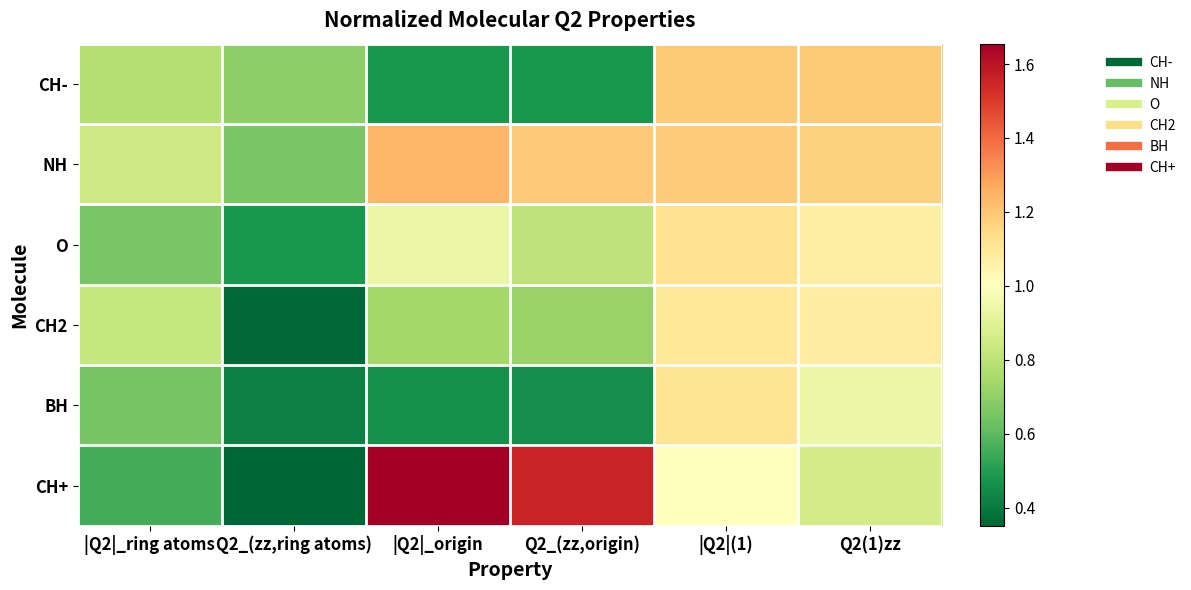

At how many categories does at least one series exceed 0?

6